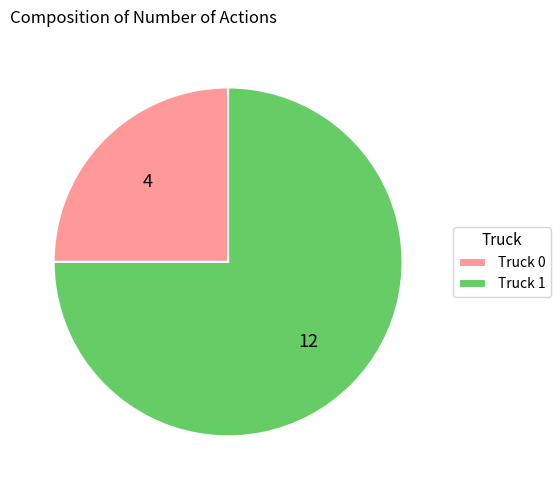

The Truck 1 slice represents 75% of the pie. True or false?

True